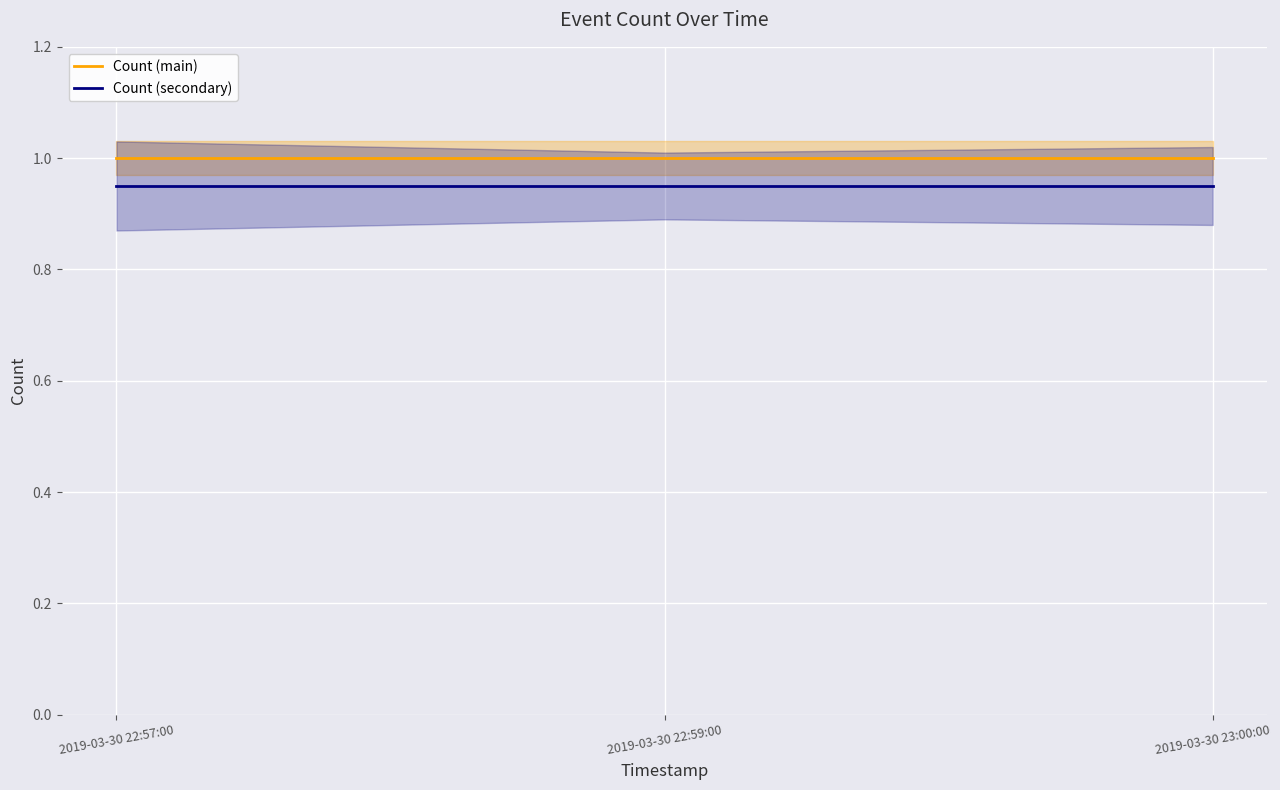

Between 2019-03-30 23:00:00 and 2019-03-30 22:59:00, which is larger?

2019-03-30 23:00:00